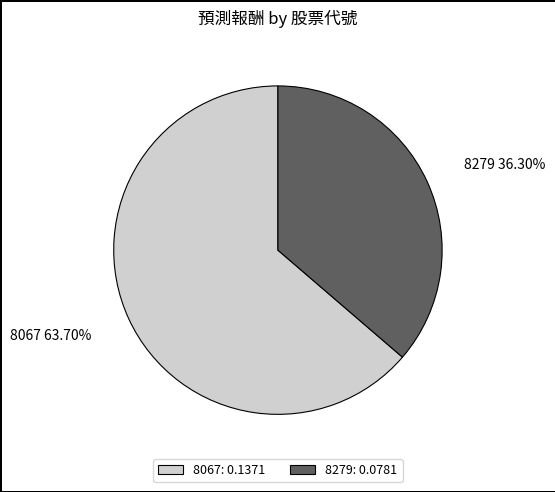

What percentage is the 8067 slice, to the nearest percent?

64%